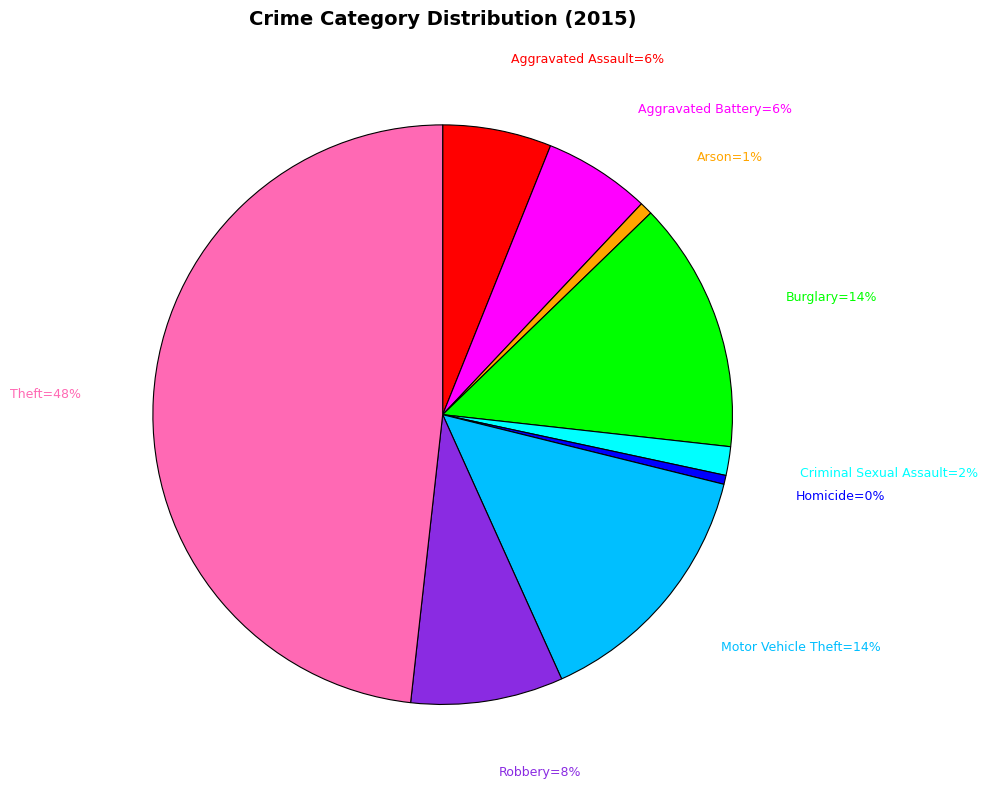

To the nearest percent, what is the difference between the largest and smallest slice percentages?

48%